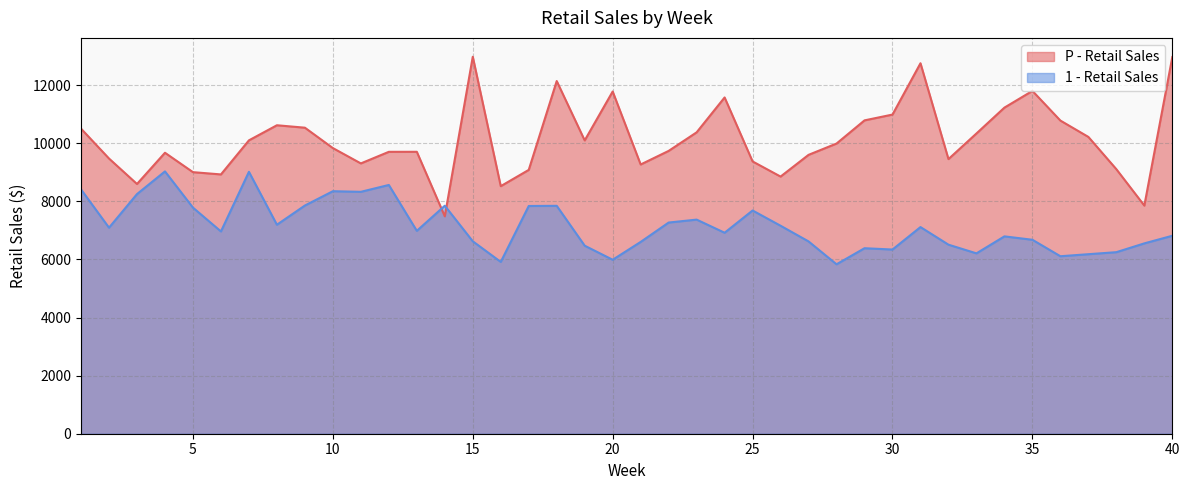

Between 27 and 31, which series saw the biggest shift?

P - Retail Sales